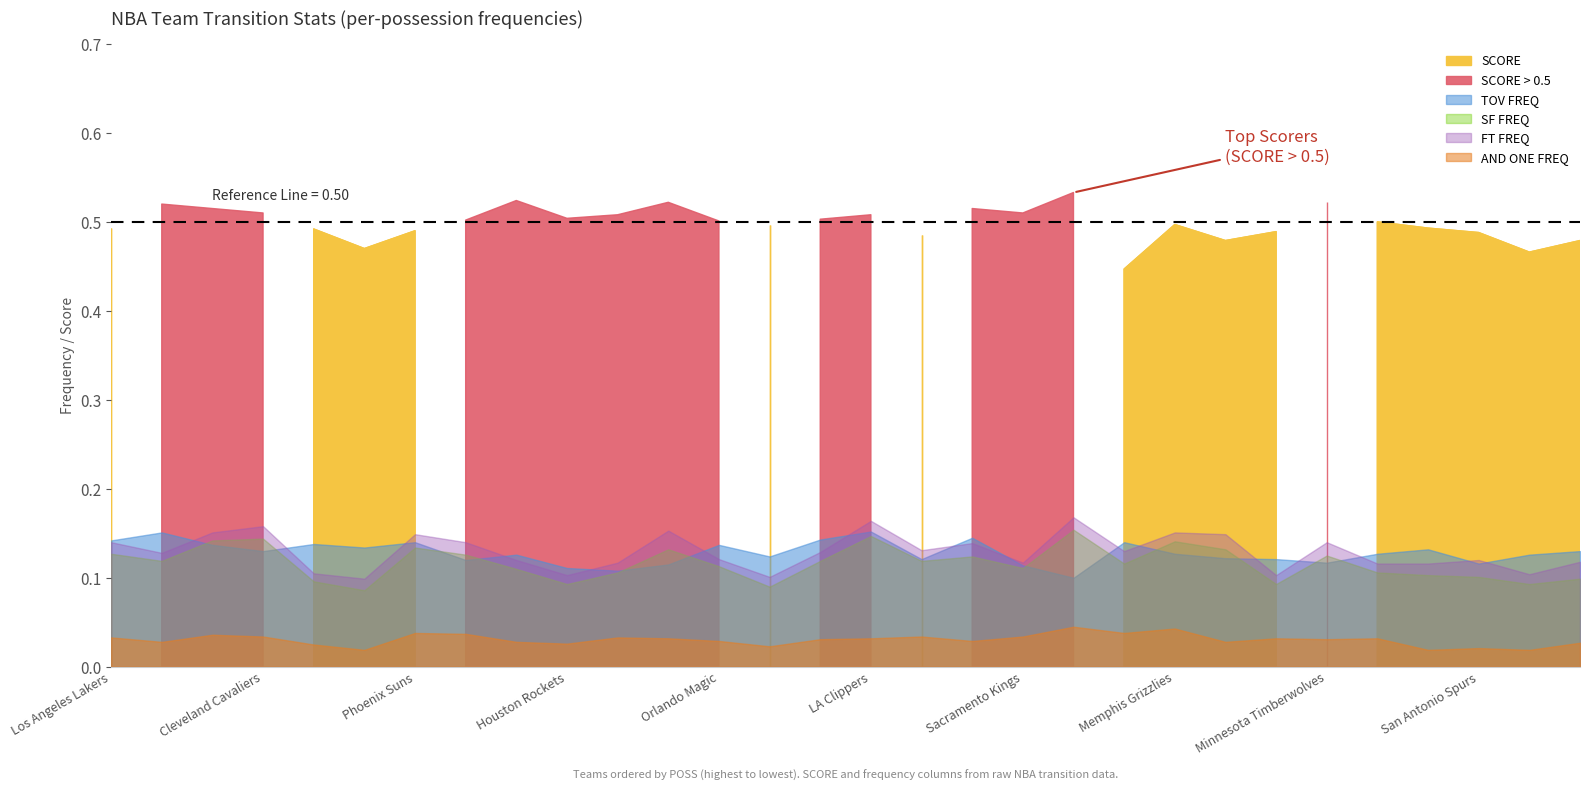

List the labels in order of TOV value, largest first.

LA Clippers, Golden State Warriors, Utah Jazz, Denver Nuggets, Los Angeles Lakers, Phoenix Suns, Brooklyn Nets, New Orleans Pelicans, Milwaukee Bucks, Orlando Magic, Philadelphia 76ers, Atlanta Hawks, Cleveland Cavaliers, Portland Trail Blazers, Memphis Grizzlies, Miami Heat, Indiana Pacers, Dallas Mavericks, Detroit Pistons, Boston Celtics, Chicago Bulls, New York Knicks, Oklahoma City Thunder, Minnesota Timberwolves, San Antonio Spurs, Washington Wizards, Sacramento Kings, Houston Rockets, Toronto Raptors, Charlotte Hornets